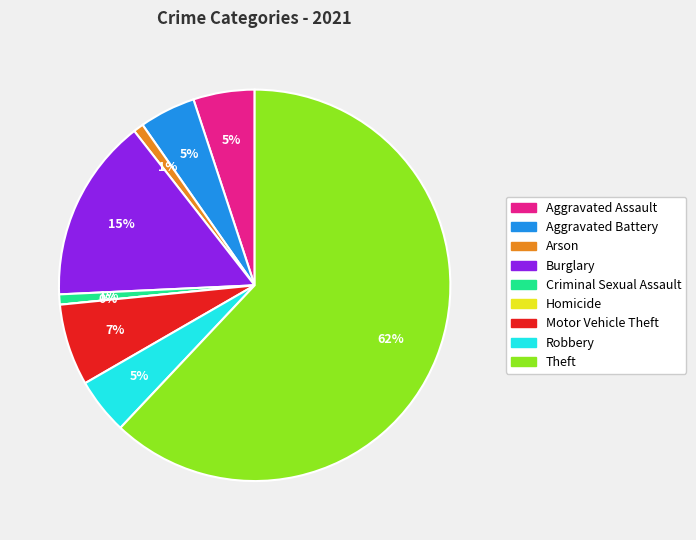

To the nearest percent, what portion does Arson represent?

1%